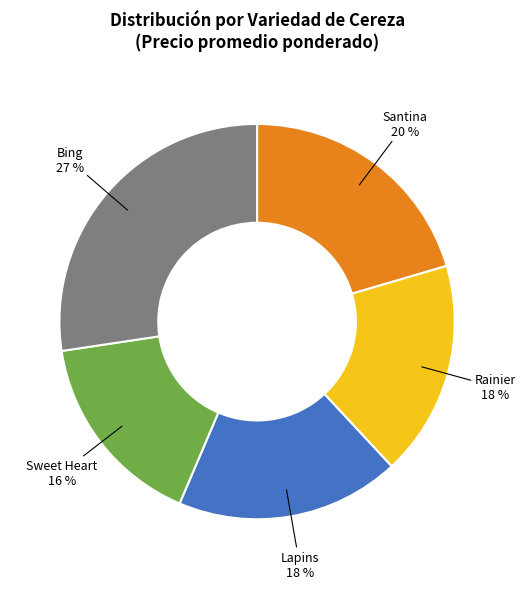

To the nearest percent, what is the difference between the largest and smallest slice percentages?

11%